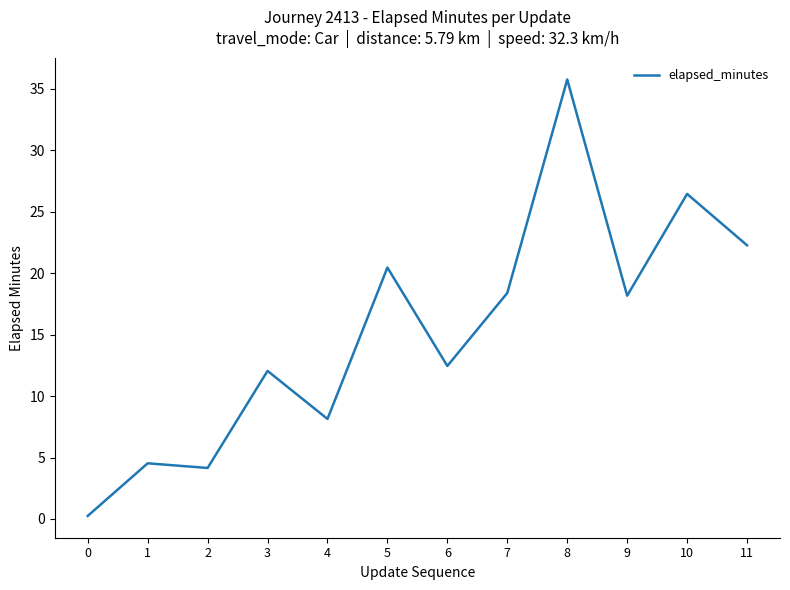

What is the change in value from 0 to 7?

+18.1